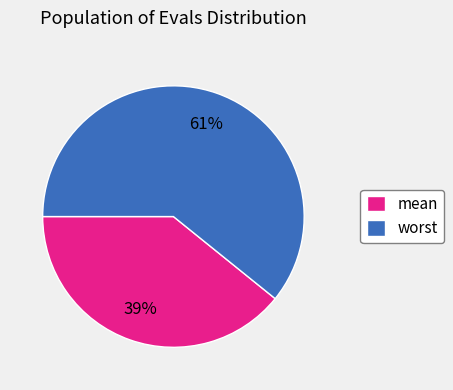

Is it true that worst is 61% of the pie?

True